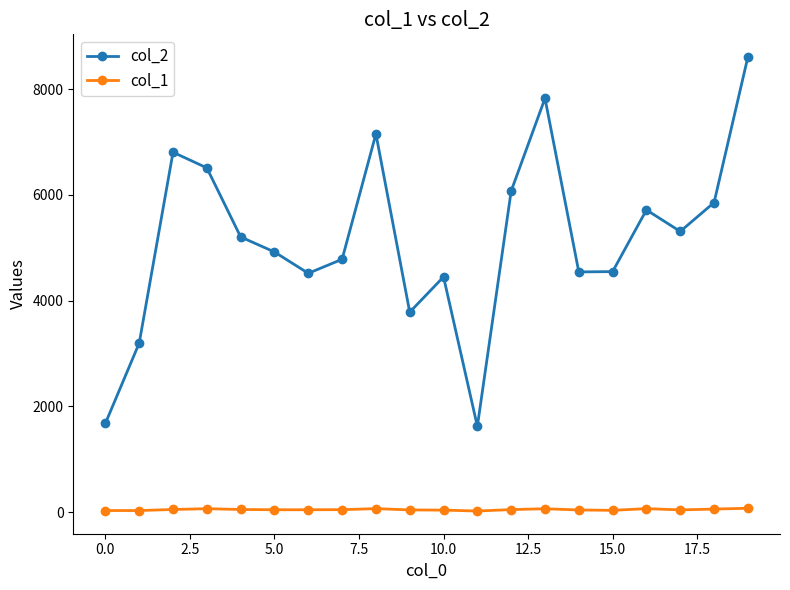

What is the maximum value shown in the chart?

8609